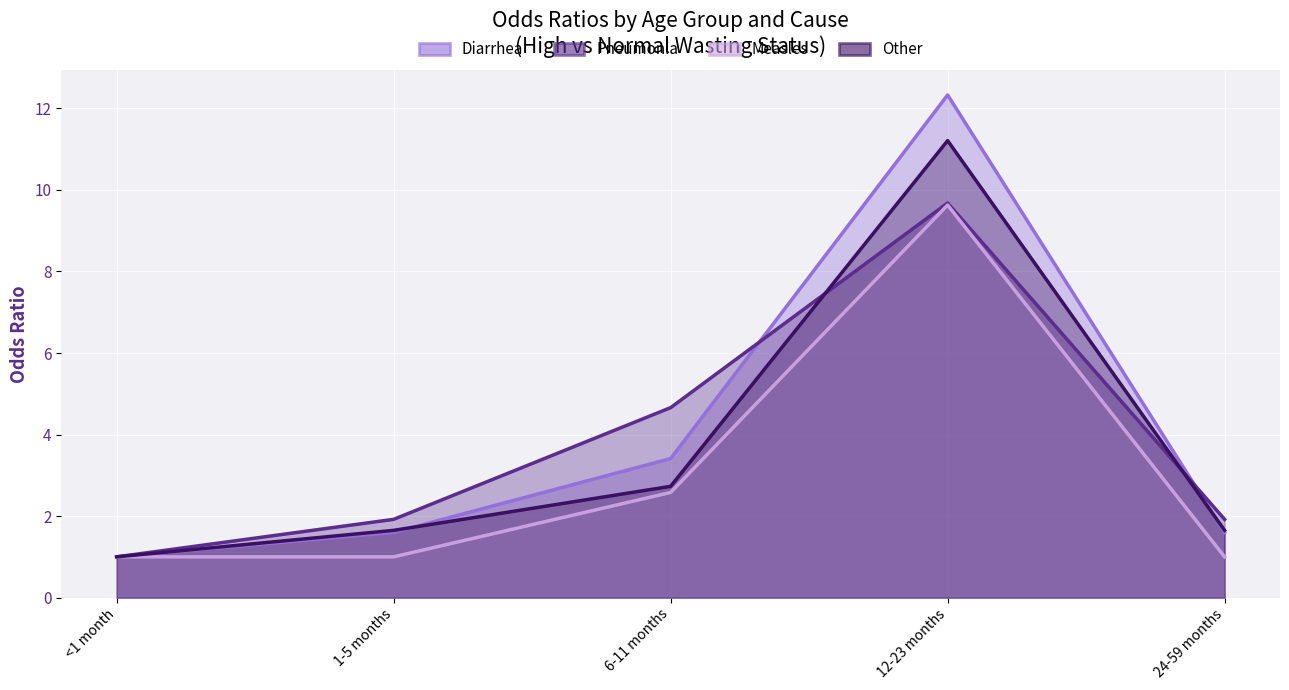

What is the highest value of the Other series?

11.2